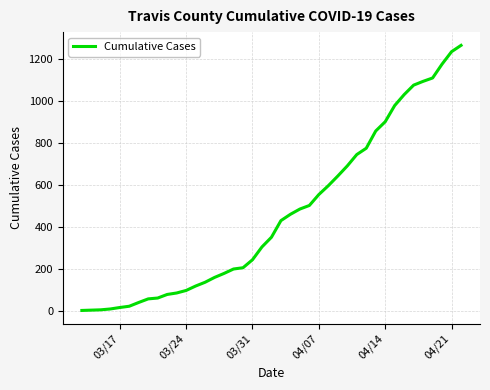

What is the greatest value displayed?

1263